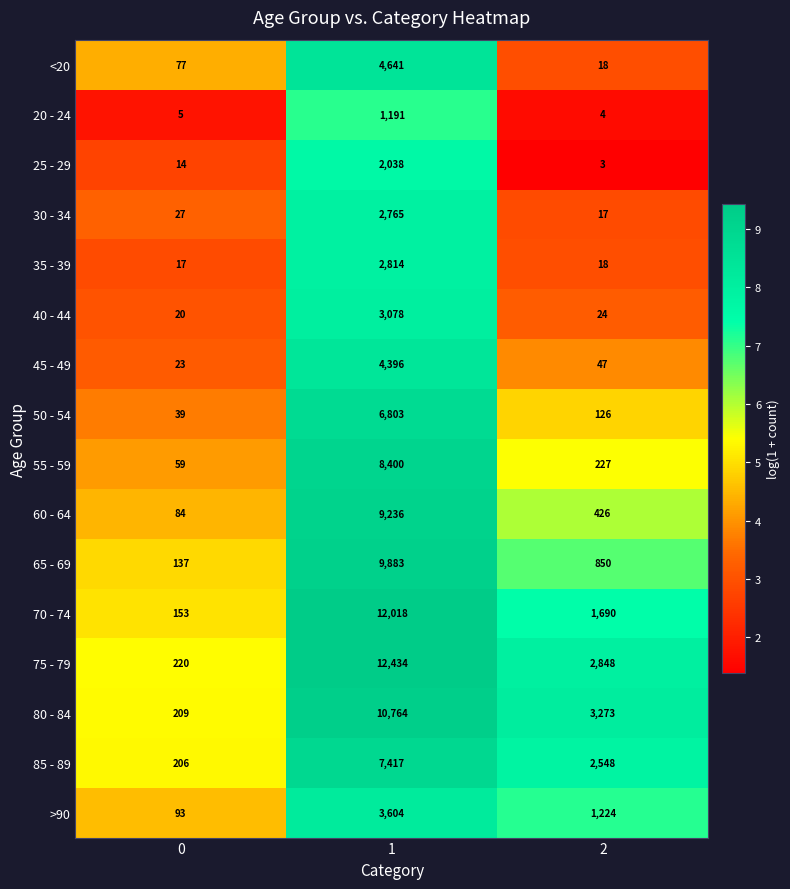

What is the minimum value shown in the chart?

3